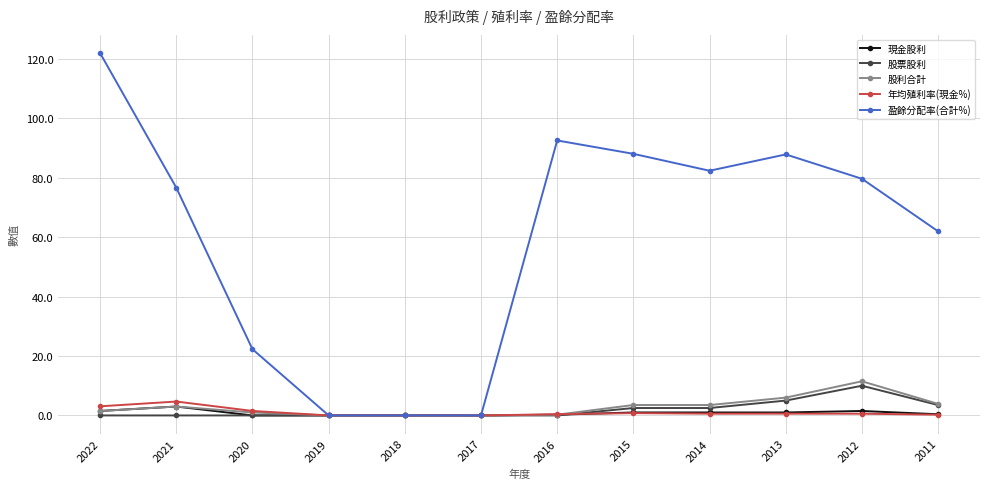

What is the spread (max minus min) of values at 2012?

79.1